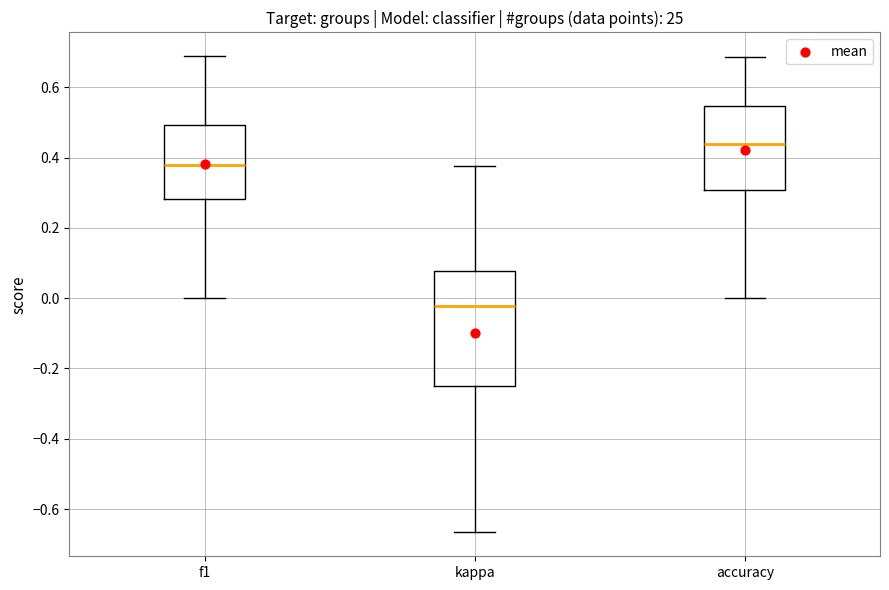

Which box has the lowest median line?

kappa